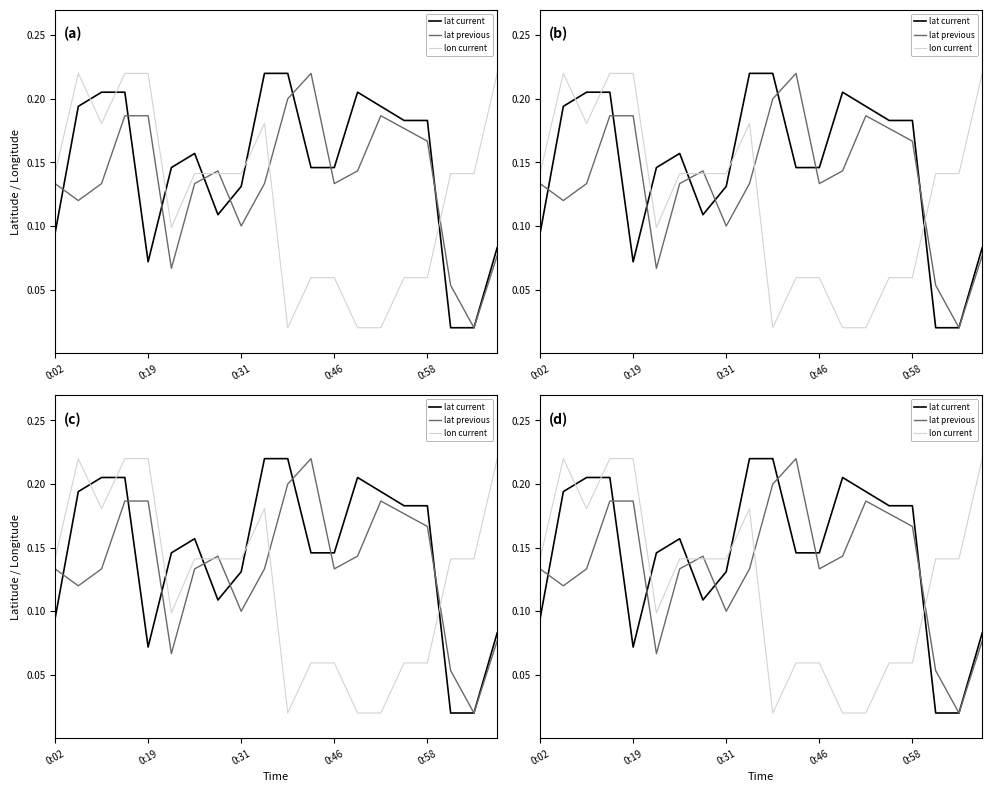

Reading left to right, extract all data points from this chart.

lat current: 0.1	0.2	0.2	0.2	0.1	0.1	0.2	0.1	0.1	0.2	0.2	0.1	0.1	0.2	0.2	0.2	0.2	0.0	0.0	0.1
lat previous: 0.1	0.1	0.1	0.2	0.2	0.1	0.1	0.1	0.1	0.1	0.2	0.2	0.1	0.1	0.2	0.2	0.2	0.1	0.0	0.1
lon current: 0.1	0.2	0.2	0.2	0.2	0.1	0.1	0.1	0.1	0.2	0.0	0.1	0.1	0.0	0.0	0.1	0.1	0.1	0.1	0.2